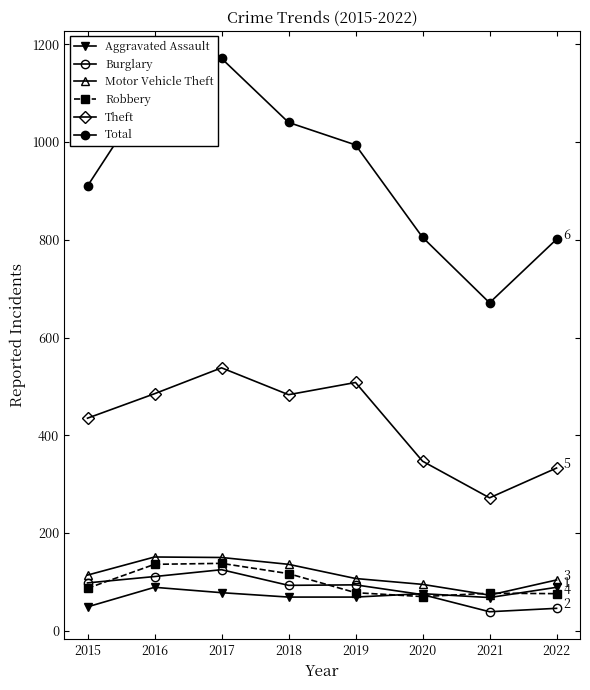

Reading left to right, list all the values displayed in this chart.

Aggravated Assault: 49	89	78	69	69	76	68	89
Burglary: 98	111	125	93	94	74	39	46
Motor Vehicle Theft: 114	151	150	136	107	95	73	104
Robbery: 87	136	138	117	78	70	77	76
Theft: 435	485	538	483	508	347	272	333
Total: 910	1120	1171	1040	994	805	671	801